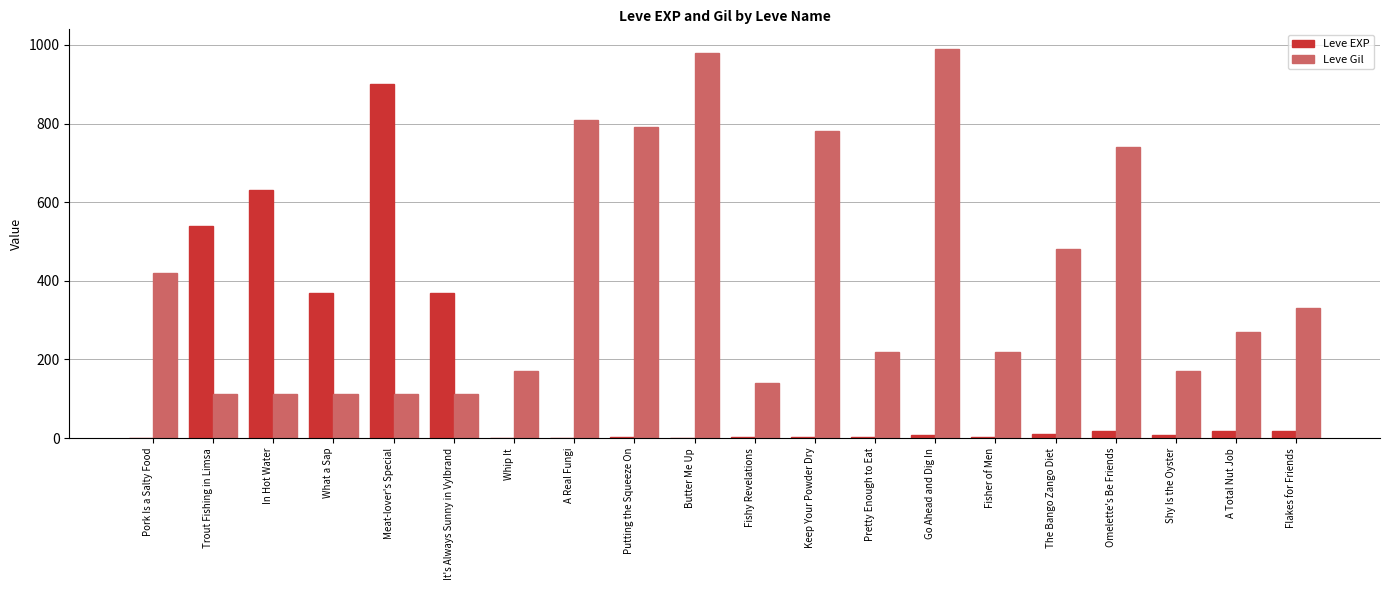

Between Go Ahead and Dig In and A Total Nut Job, which series saw the biggest shift?

Leve Gil